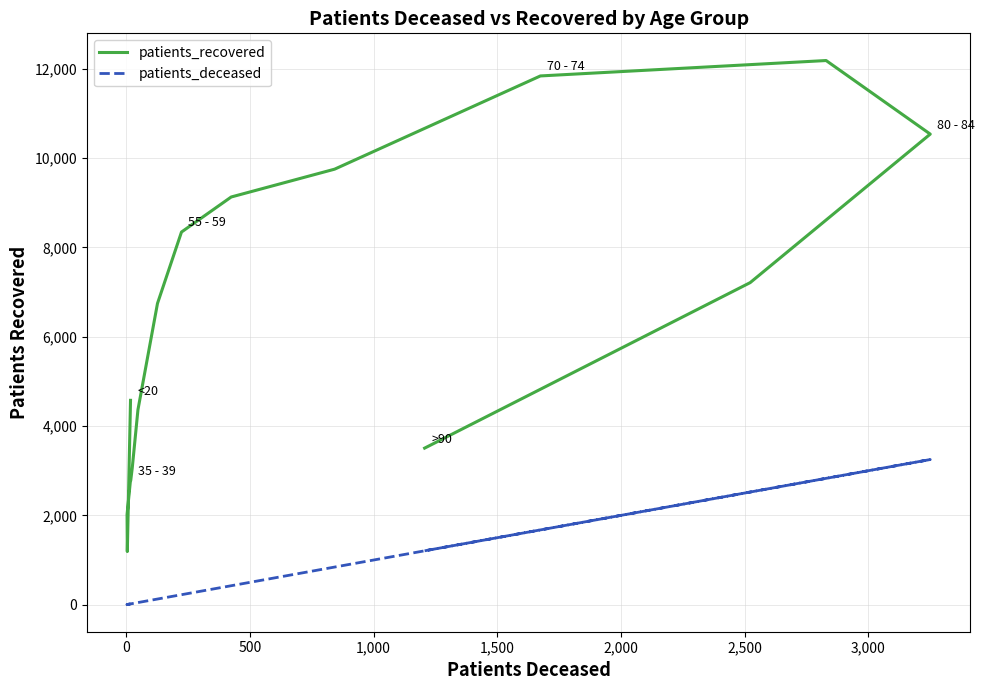

What is the average value of the patients_deceased series?

827